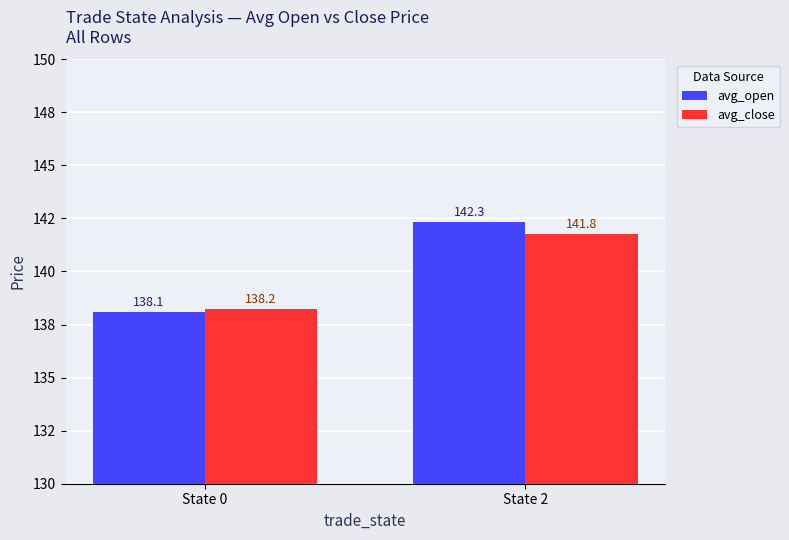

What is the highest value of the avg_close series?

141.8